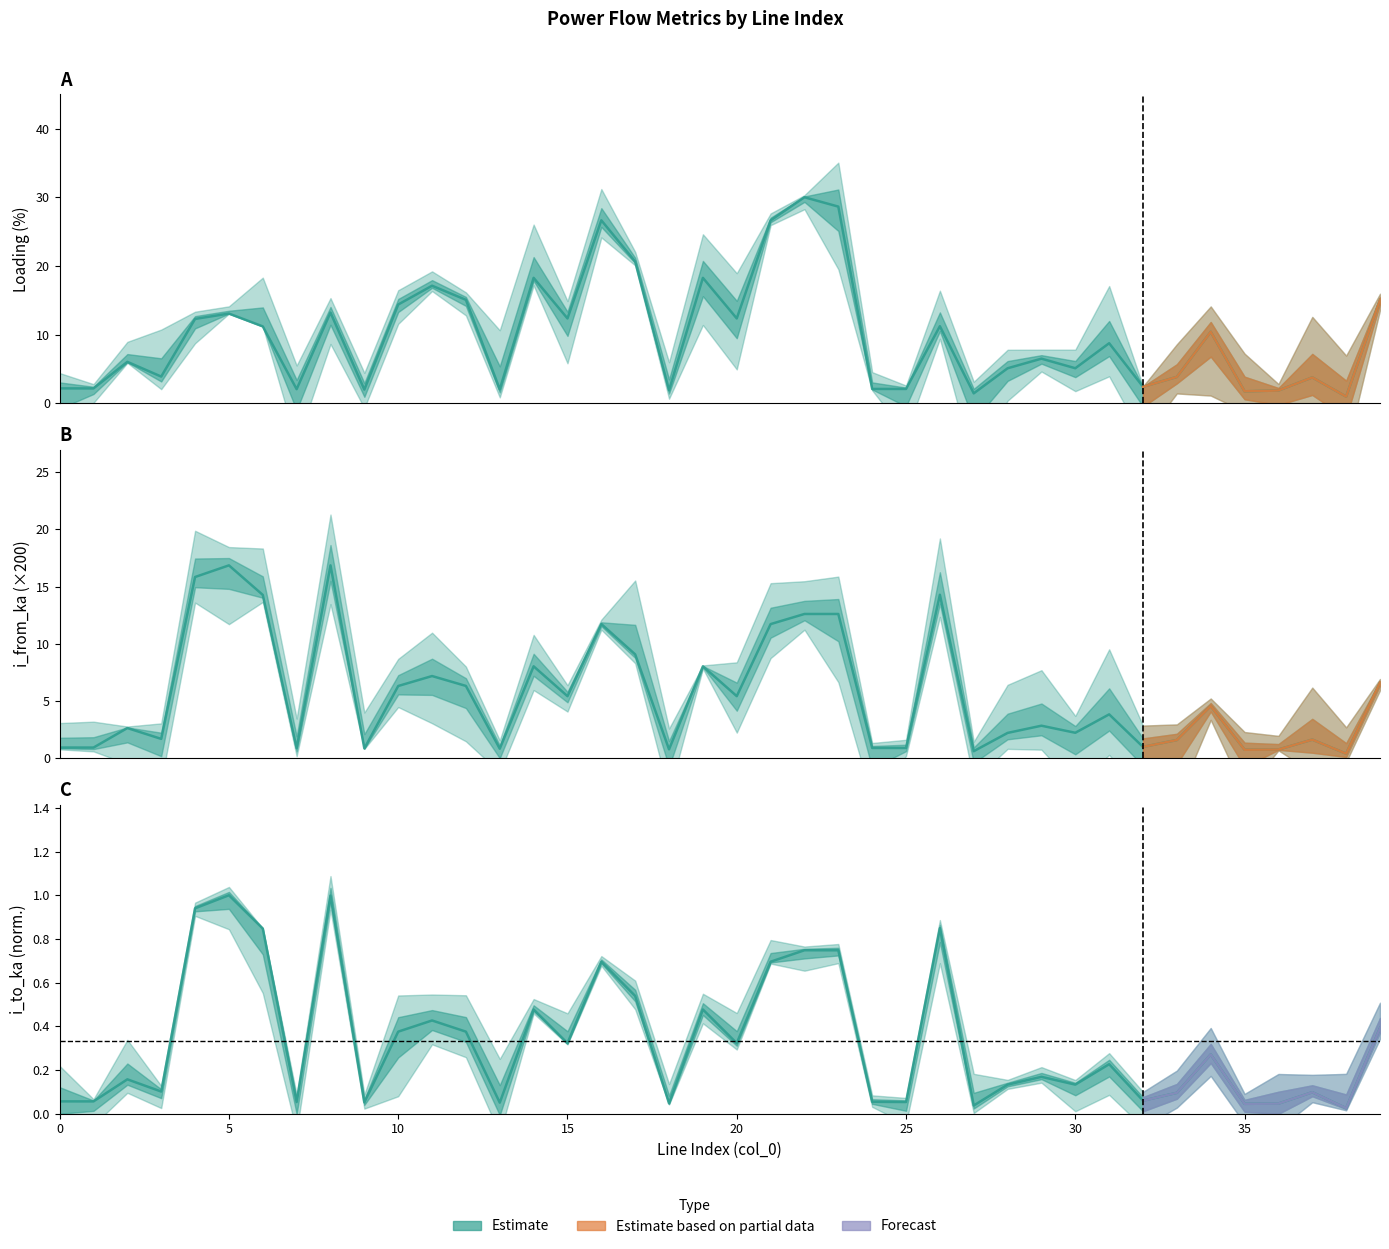

Does the chart display data point markers on the line(s)?

No